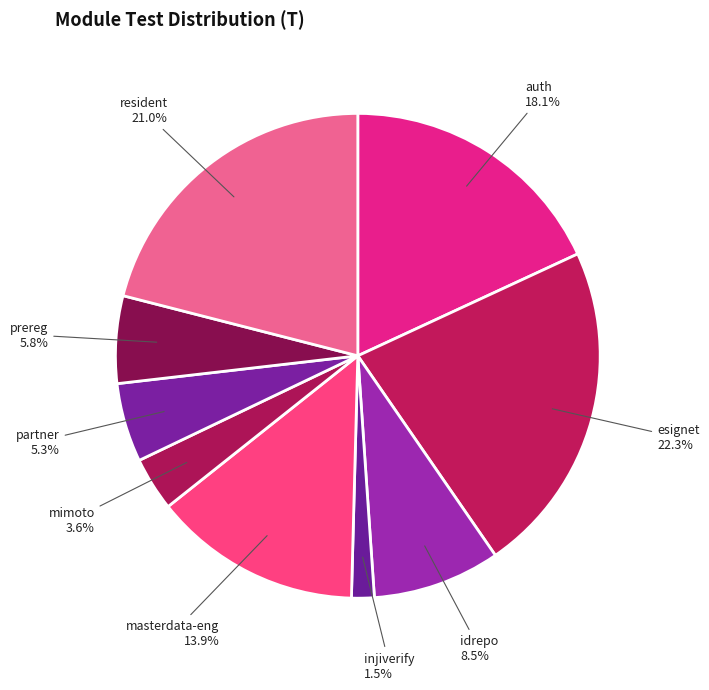

The idrepo slice represents 19% of the pie. True or false?

False